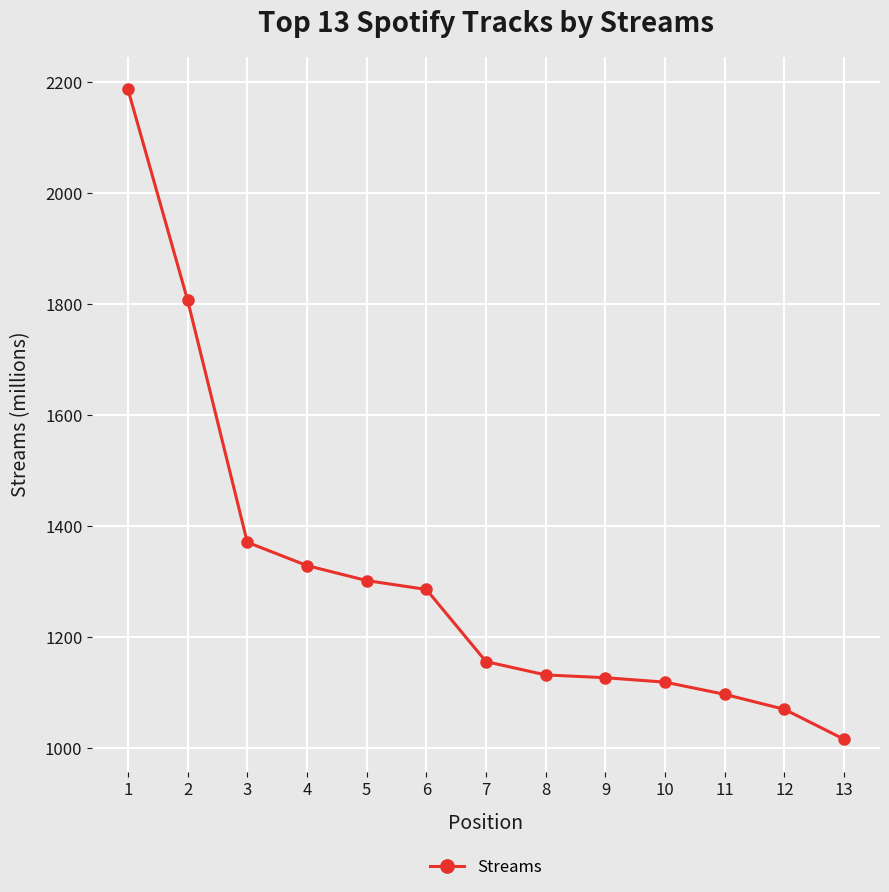

The chart shows a value of 919 at 1. True or false?

False